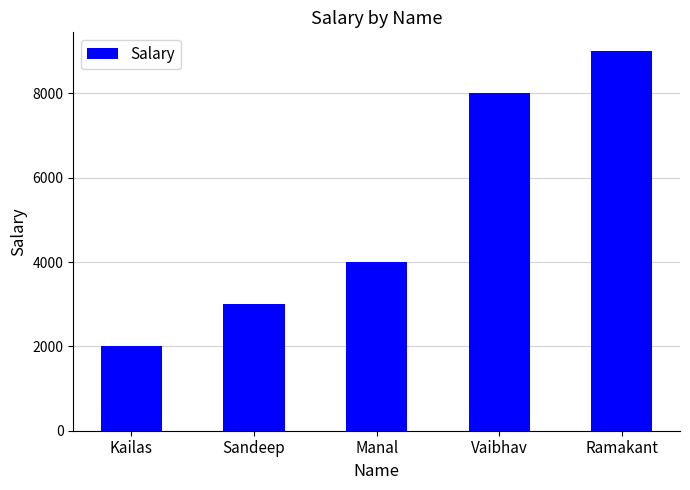

How many values are between 3000 and 8000?

3